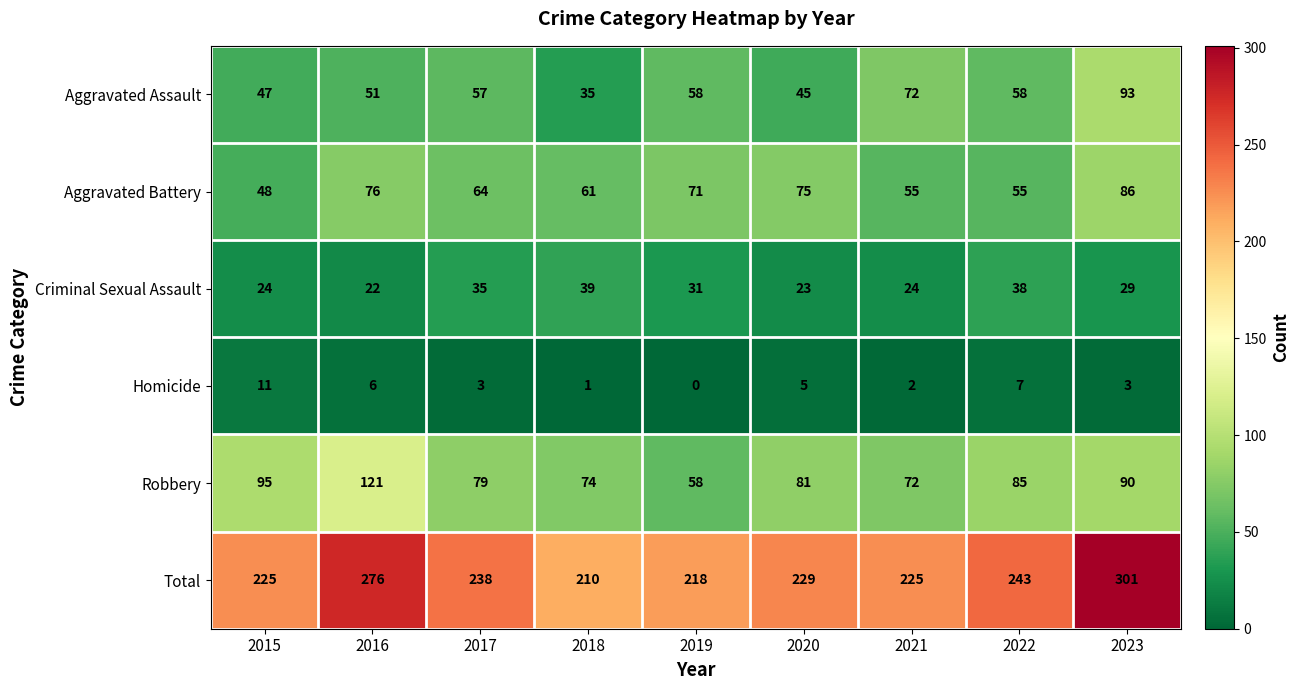

What is the spread (max minus min) of values at 2019?

218